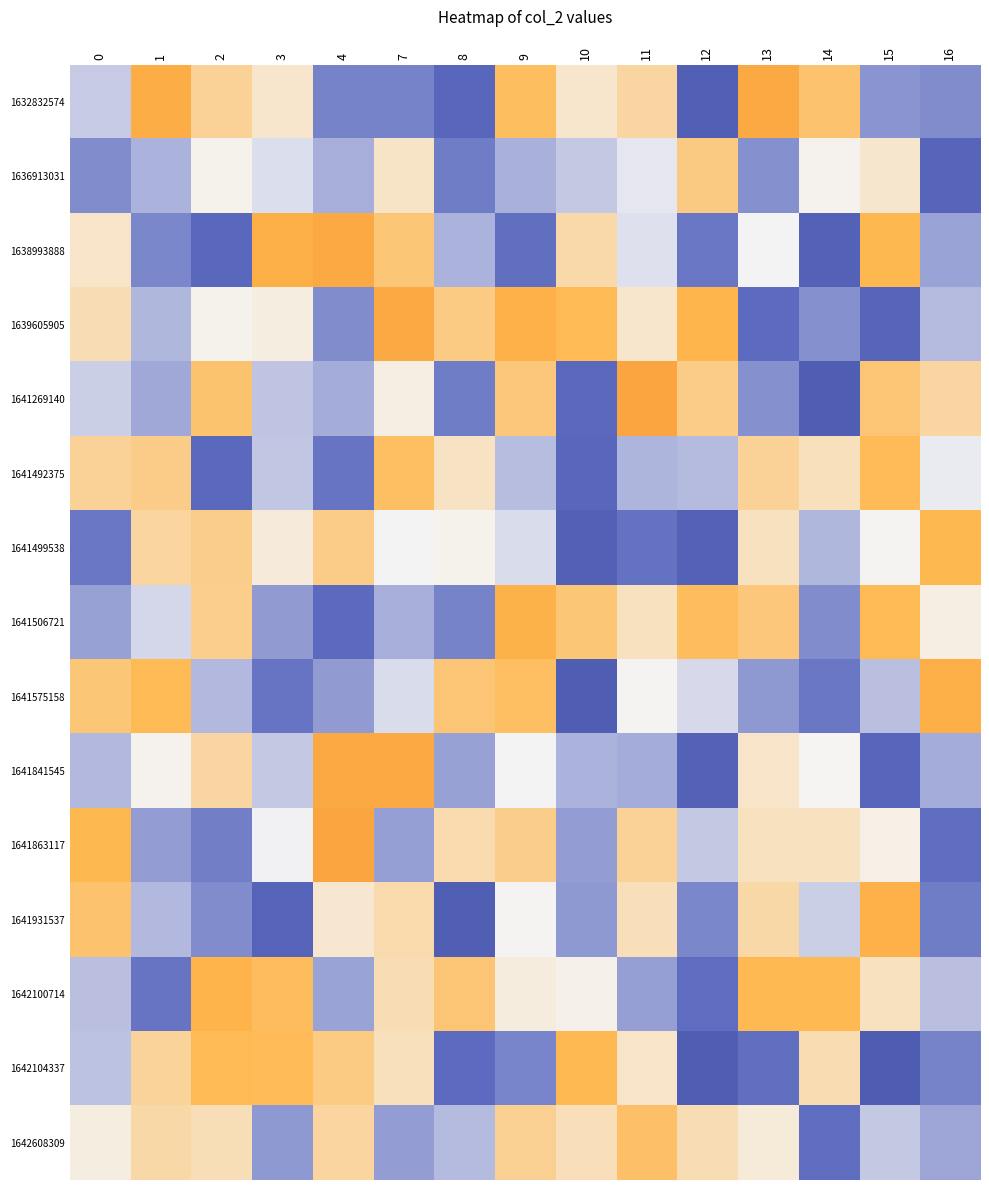

What is the spread (max minus min) of values at 14?

0.5